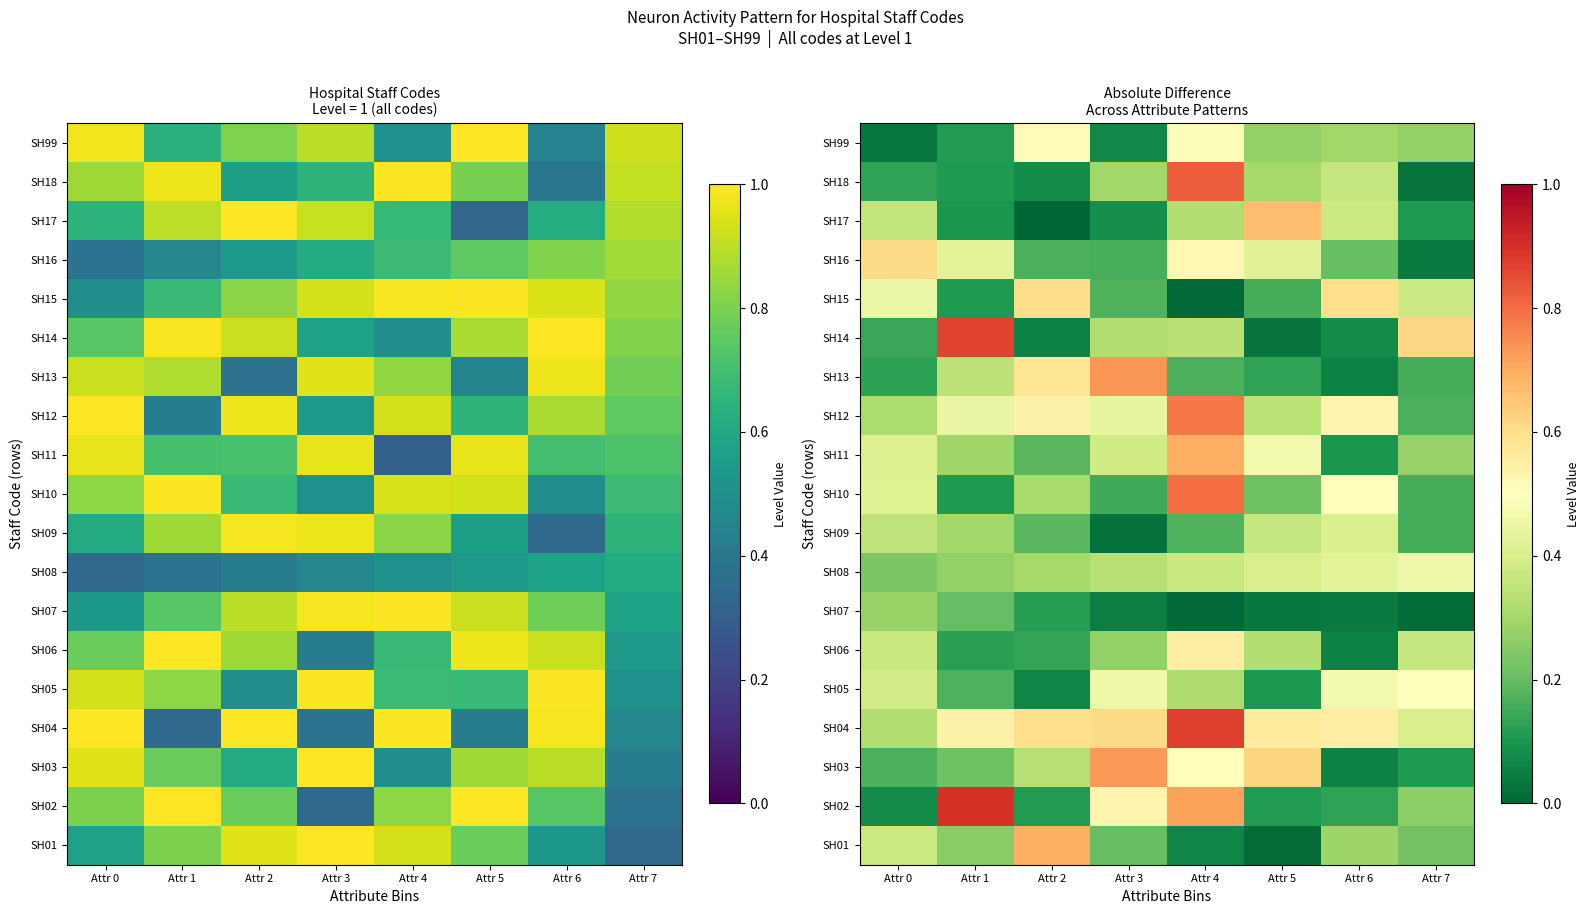

What value does the SH18 series have at Attr 6?

0.4